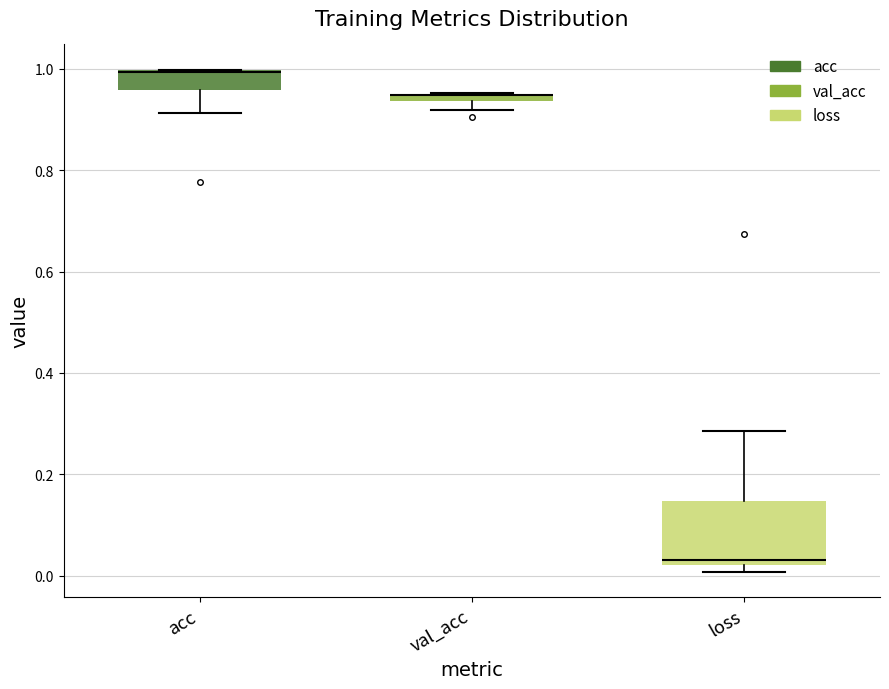

Comparing the boxes themselves (not the whiskers), which one is the tallest?

loss